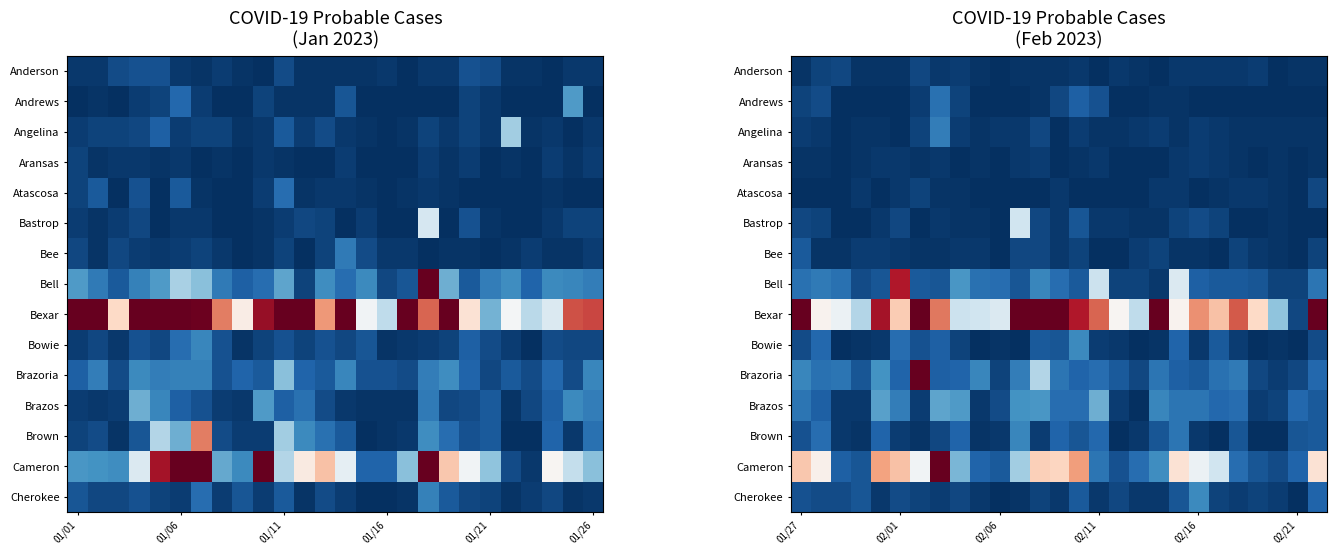

What is the difference between the maximum and minimum values in the Bee series?

9